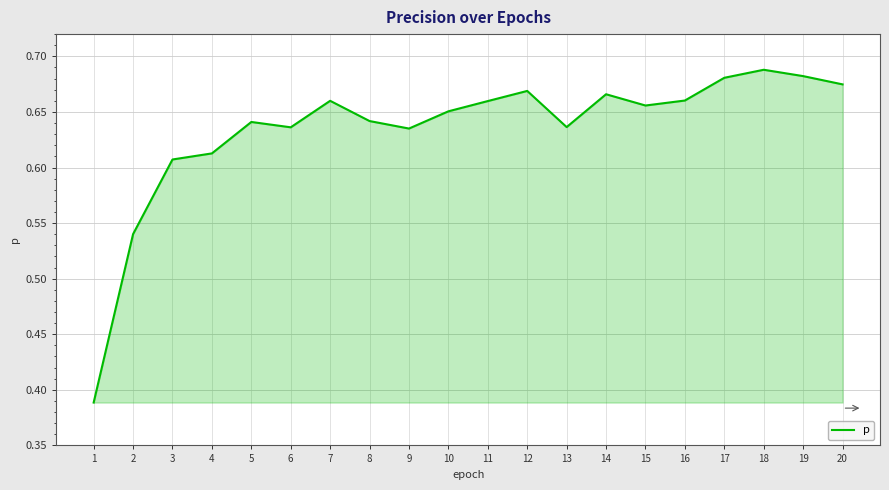

What is the difference between the maximum and minimum values?

0.3